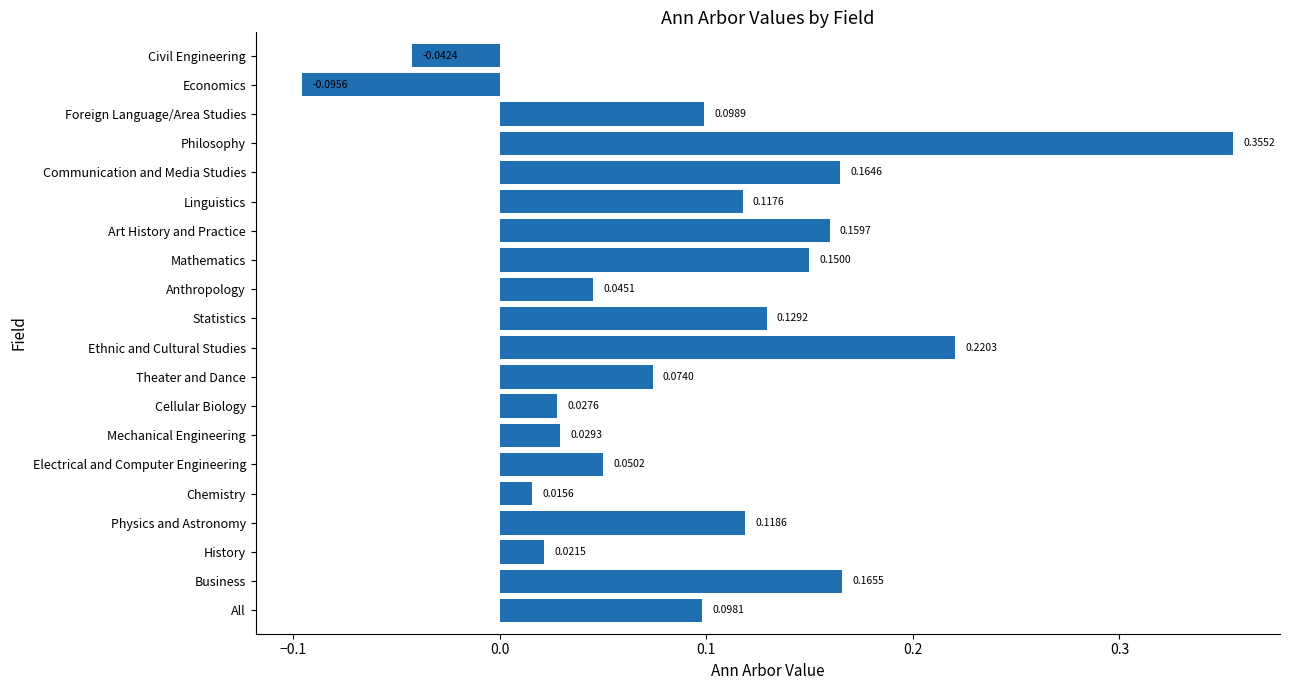

What is the difference between the maximum and minimum values?

0.5